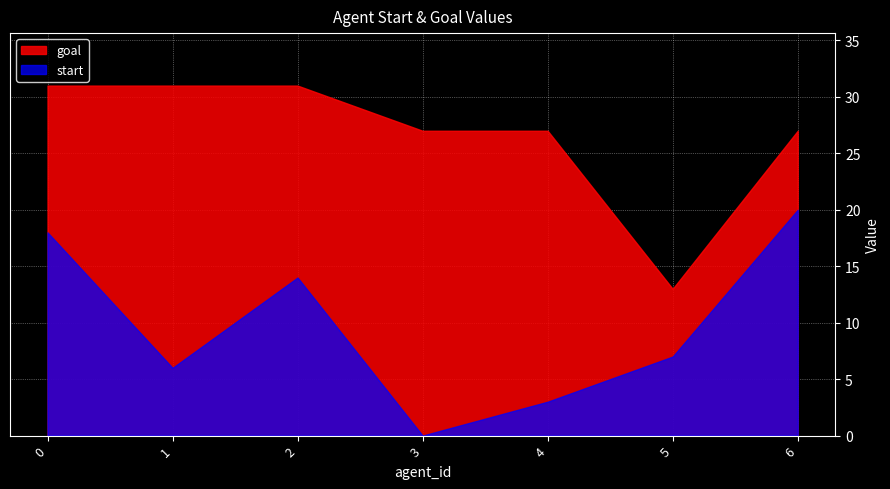

How many lines are shown in the chart?

2